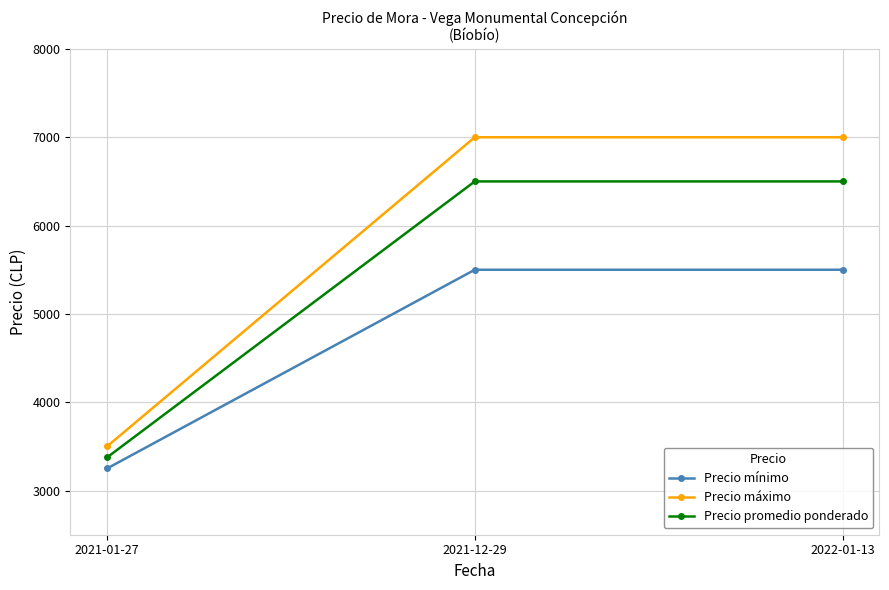

The Precio máximo series shows 7000 at 2022-01-13. True or false?

True